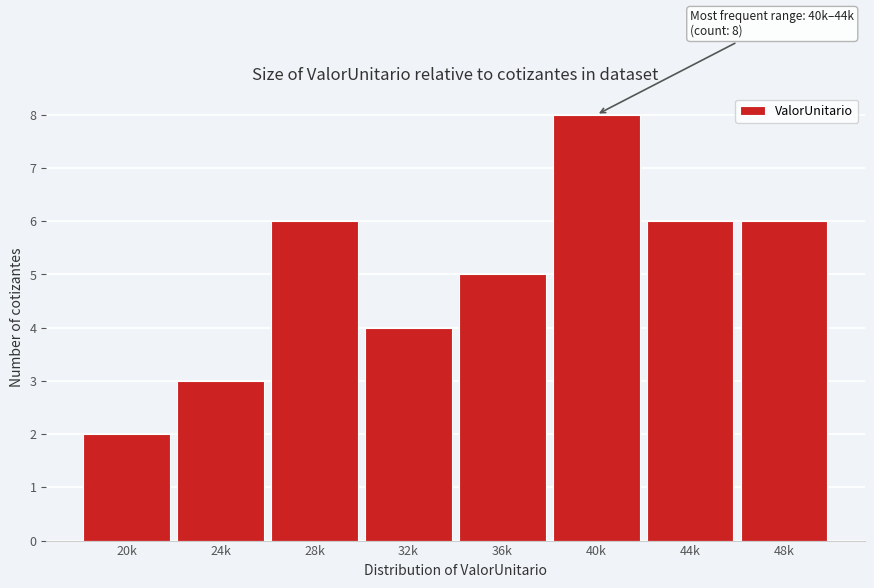

Reading right to left, transcribe all the data shown in this chart.

48k=6	44k=6	40k=8	36k=5	32k=4	28k=6	24k=3	20k=2